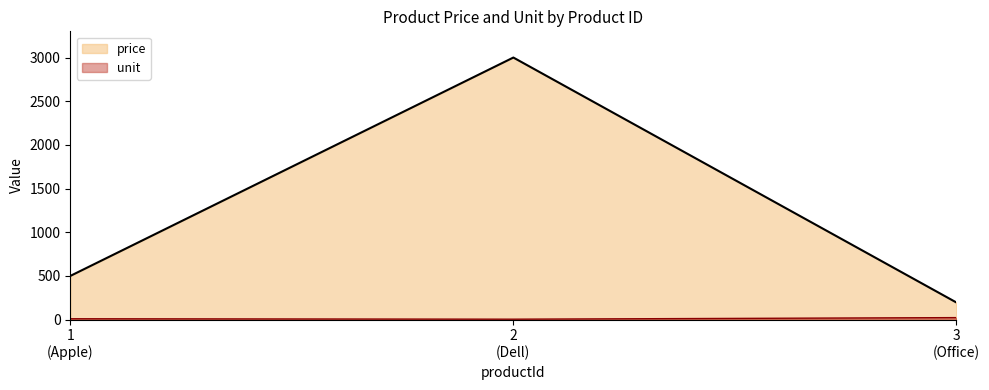

Reading right to left, what are all the values shown in this chart?

price: 196	3000	500
unit: 23	5	10